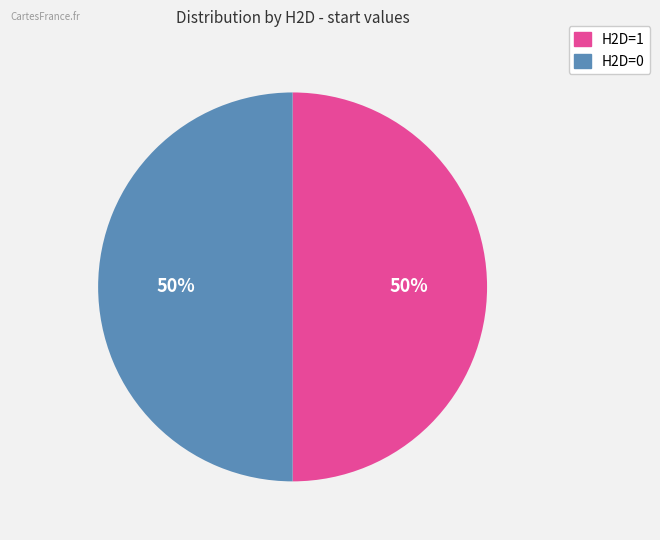

How many slices are in this pie chart?

2